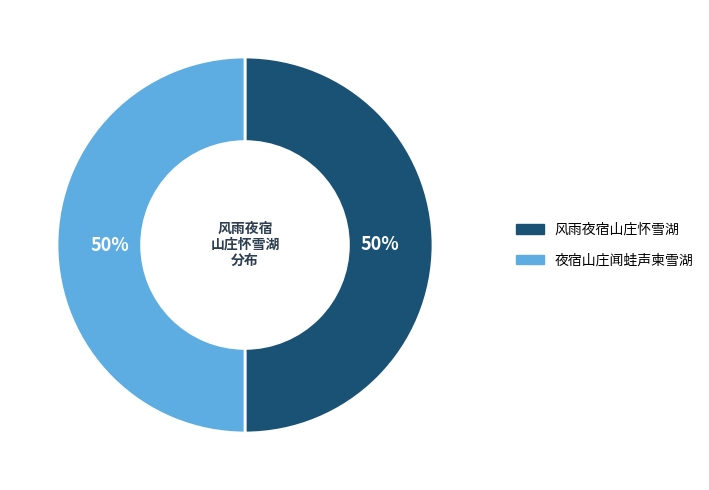

Is the sum of 夜宿山庄闻蛙声柬雪湖 and 风雨夜宿山庄怀雪湖 greater than half?

Yes